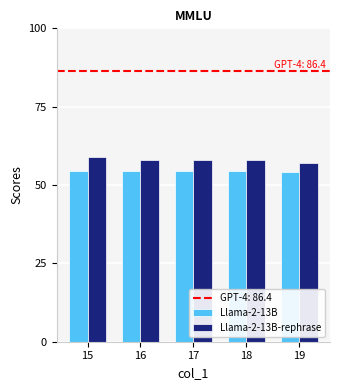

Is the value of Llama-2-13B-rephrase at 16 greater than the value of Llama-2-13B at 16?

Yes